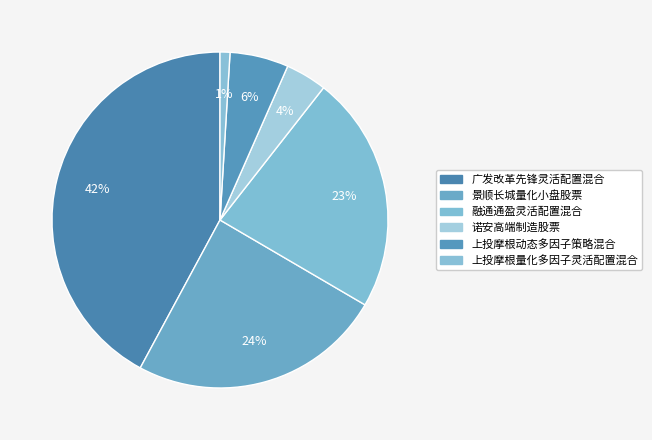

Is there a majority slice in this chart?

No